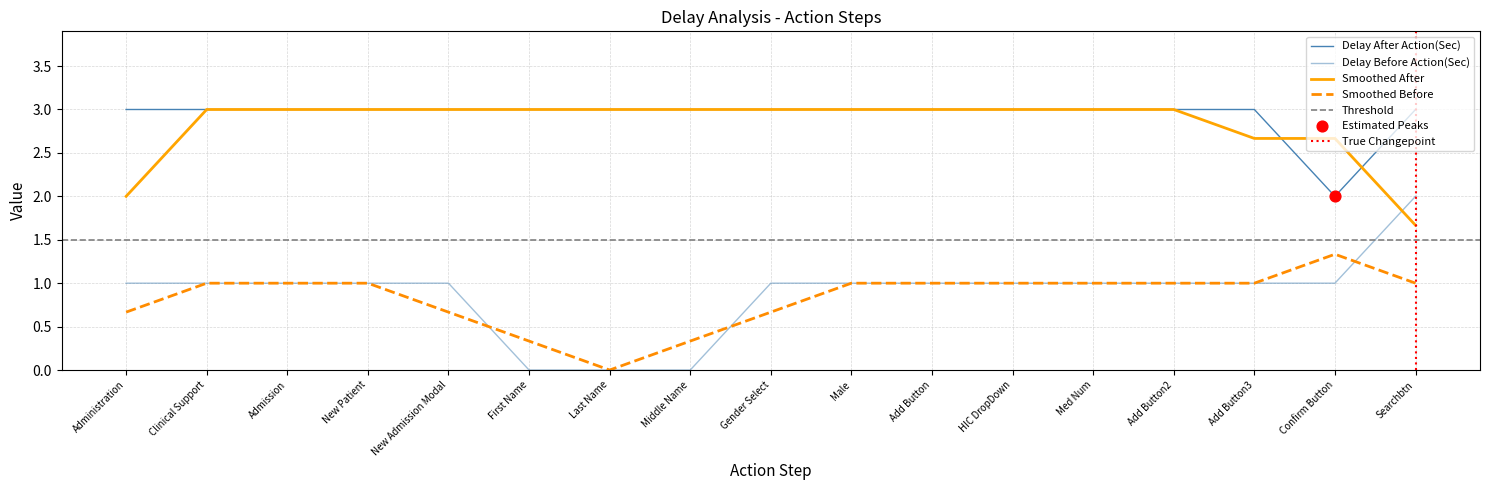

Which series has the largest total across all categories?

Delay After Action(Sec)